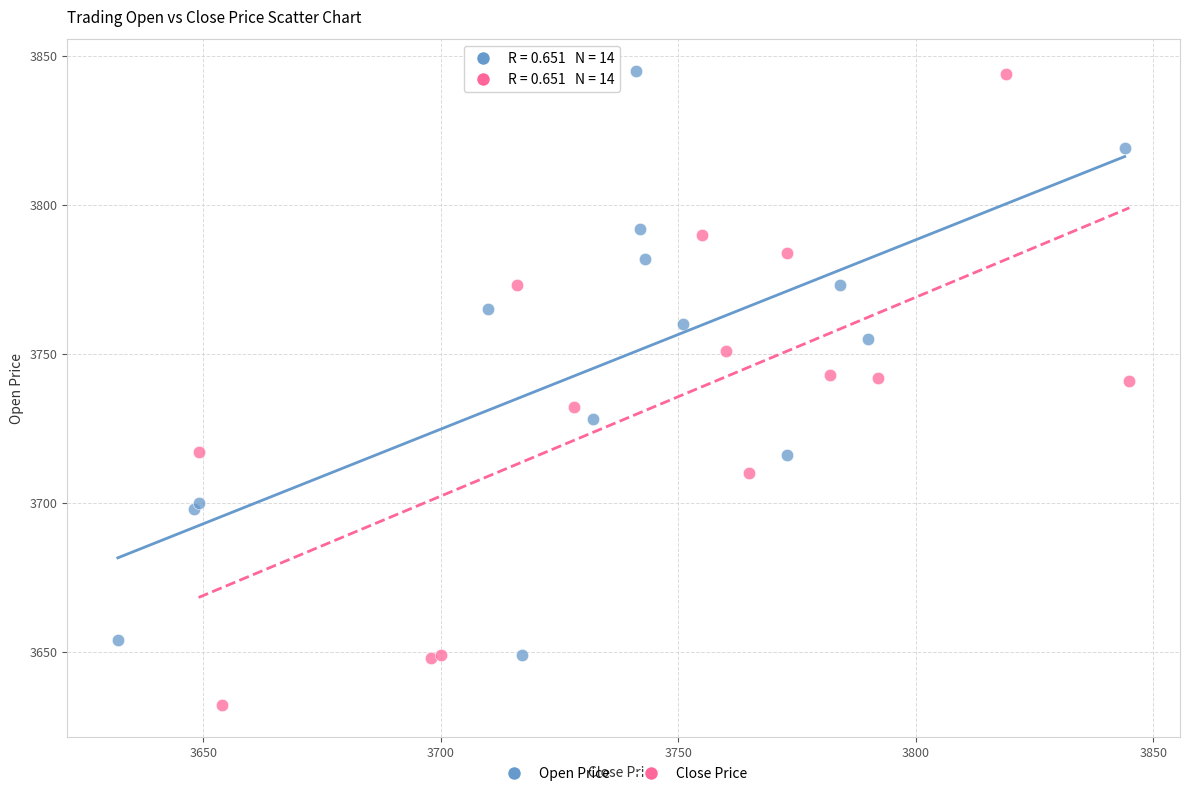

Which series has the widest spread of Y values?

Close Price